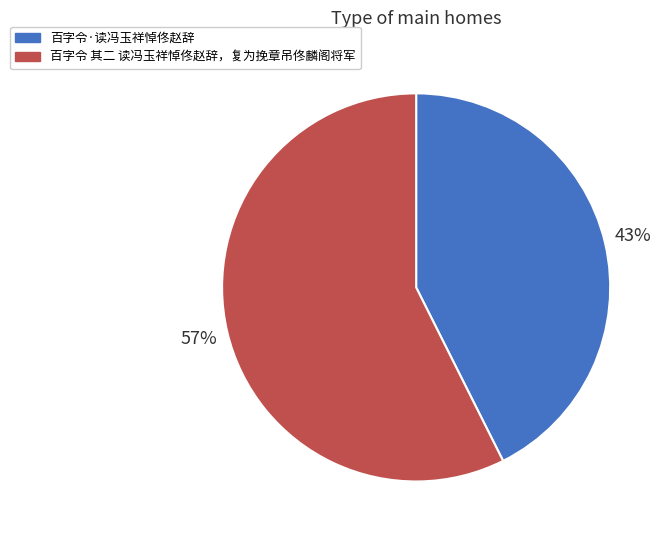

To the nearest percent, what is the average slice percentage?

50%